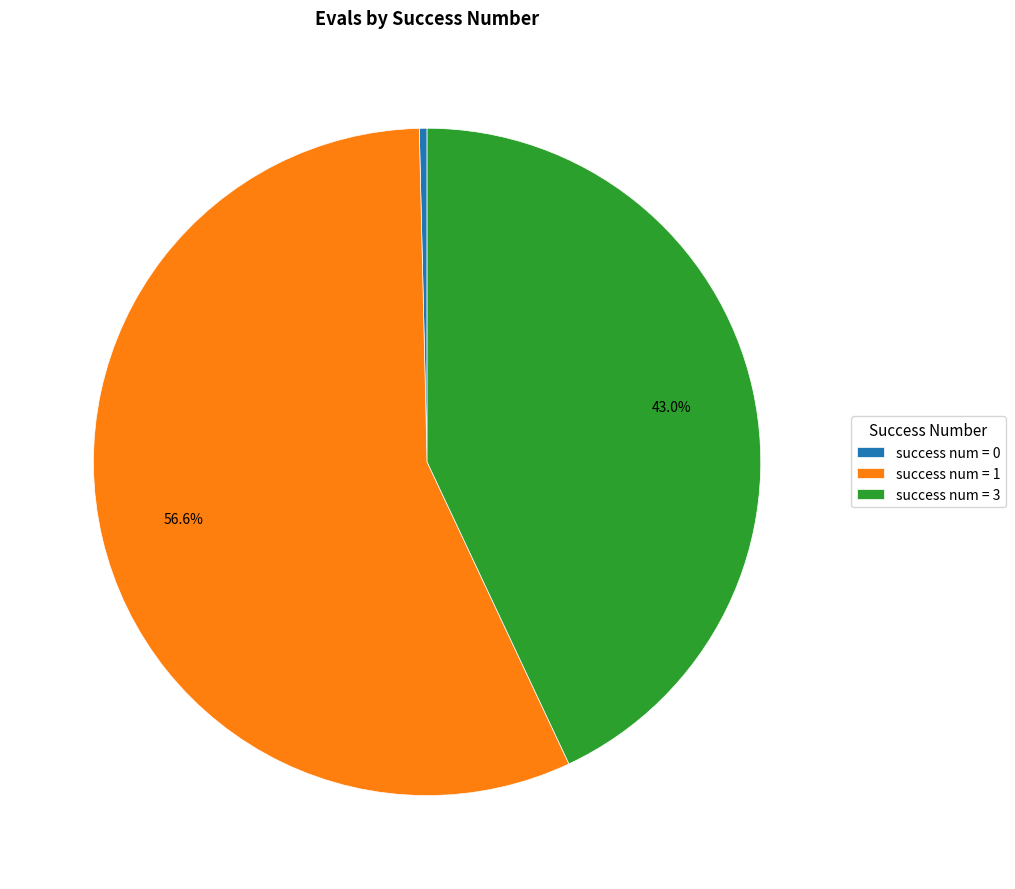

What portion of the pie excludes success num = 1?

43.4%